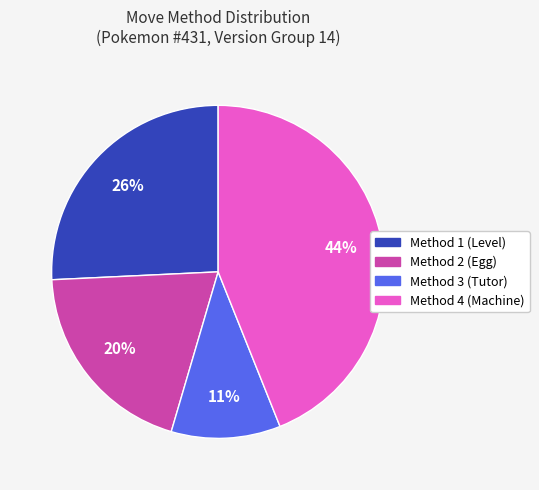

The Method 4 (Machine) slice represents 44% of the pie. True or false?

True